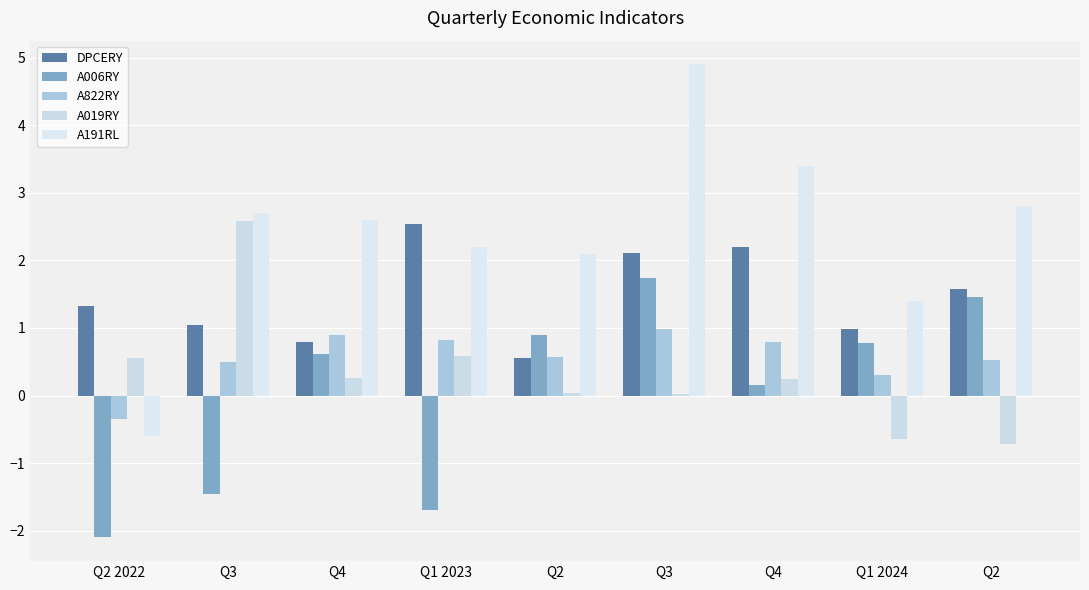

Between Q2 and Q2, which is larger?

Q2